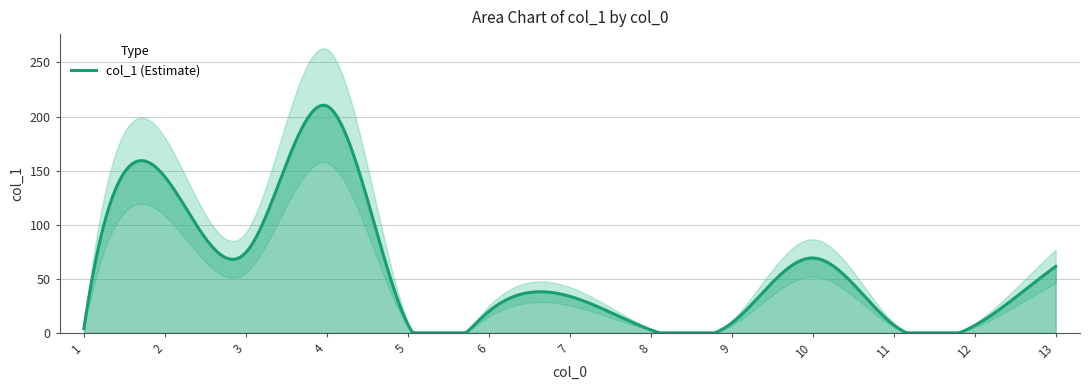

What is the difference between the second highest and second lowest values?

140.3